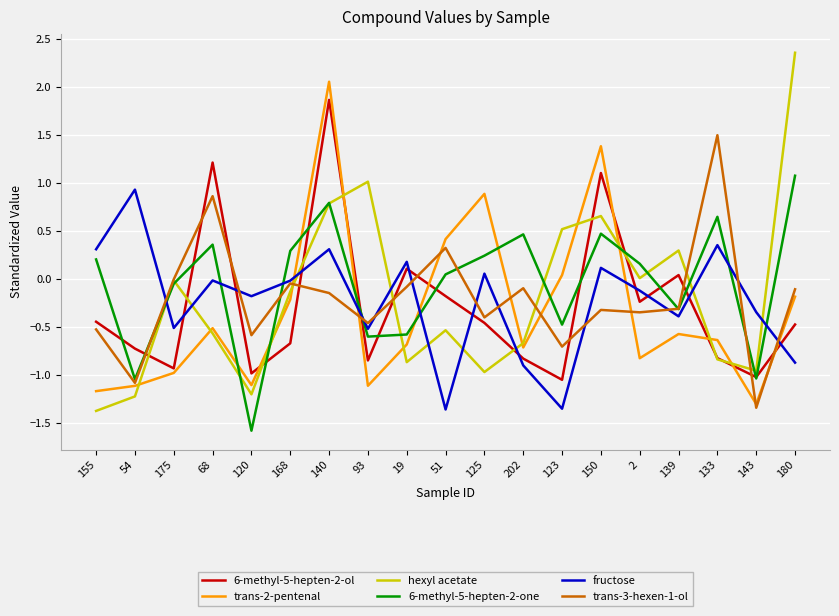

Where is the first local maximum for fructose?

54